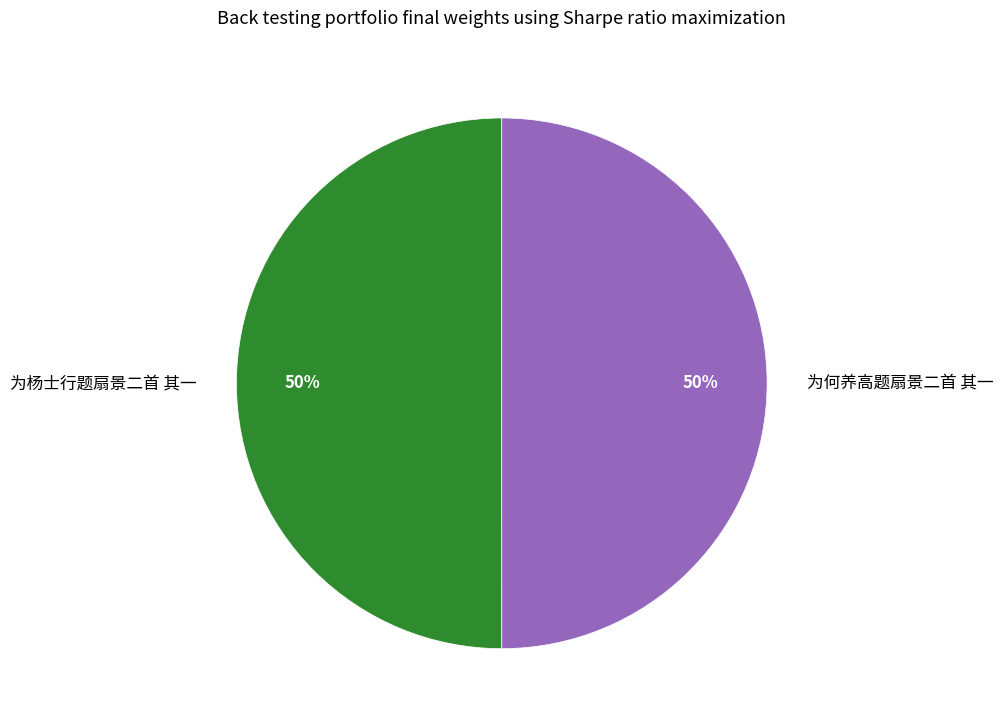

The 为杨士行题扇景二首 其一 slice represents 61% of the pie. True or false?

False